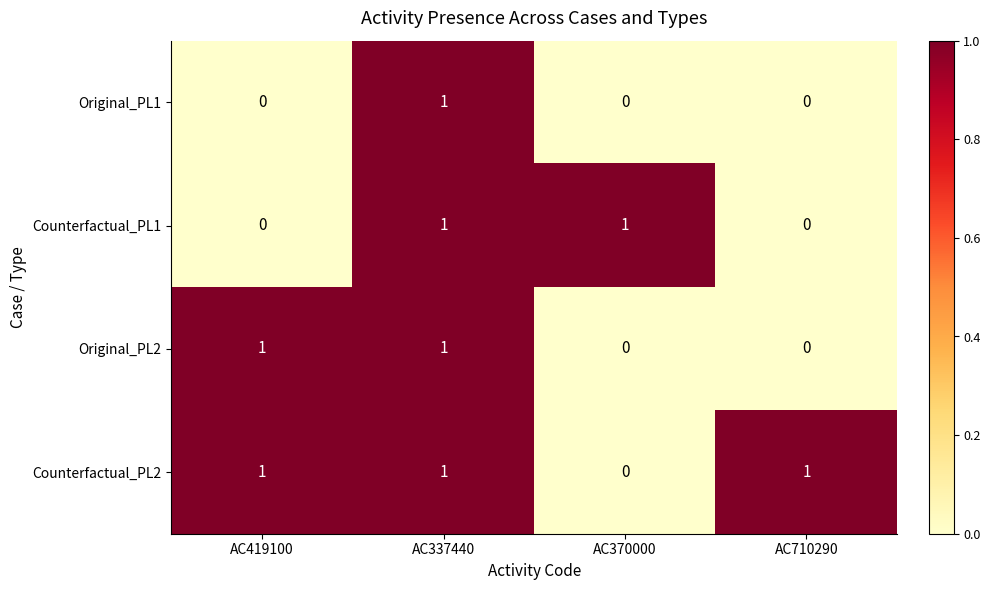

Reading left to right, list all the values displayed in this chart.

Original_PL1: 0	1	0	0
Counterfactual_PL1: 0	1	1	0
Original_PL2: 1	1	0	0
Counterfactual_PL2: 1	1	0	1